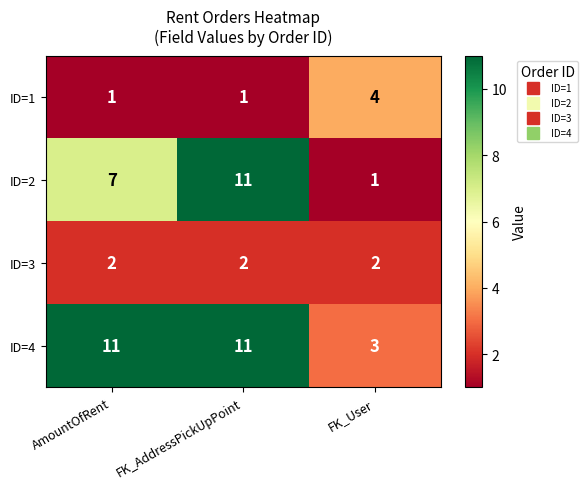

Where is ID=2 nearest to the value 6?

AmountOfRent